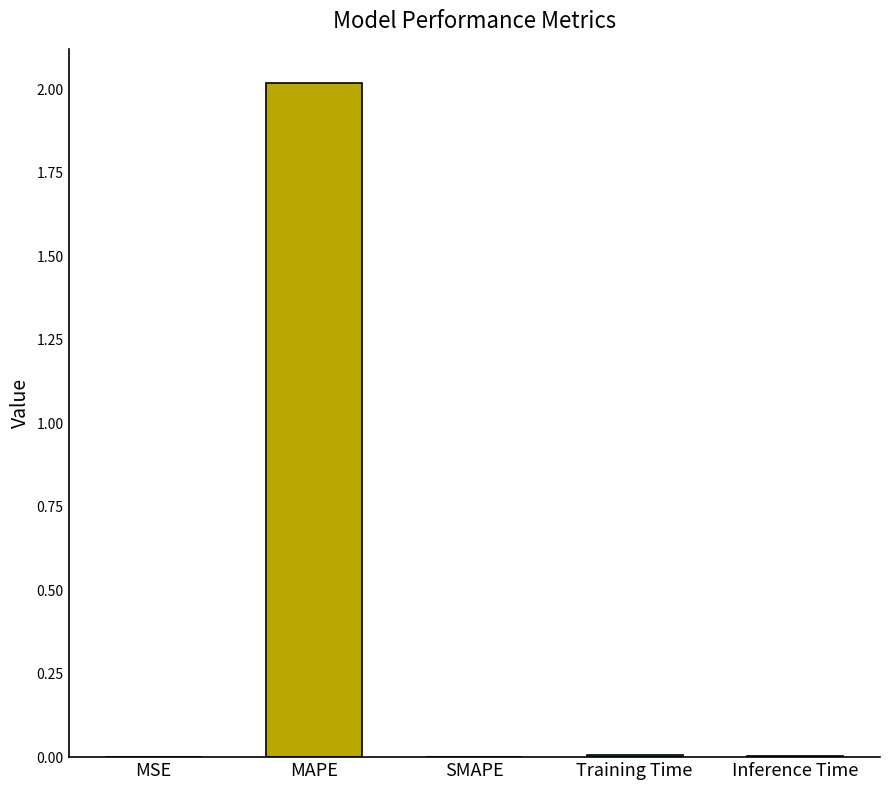

Rank the categories by value from highest to lowest.

MAPE, Training Time, Inference Time, MSE, SMAPE